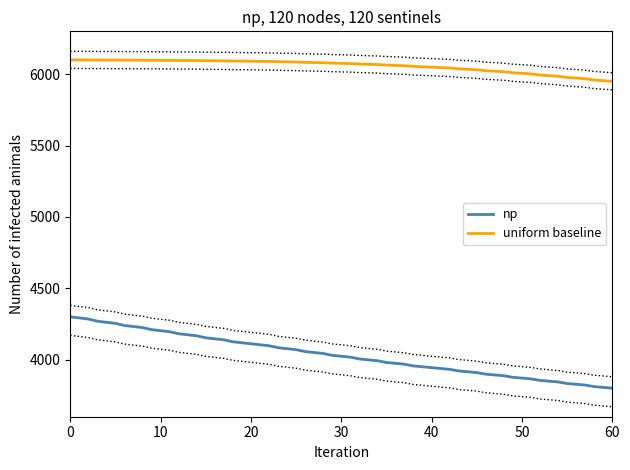

What is the maximum value for uniform baseline?

6100.0